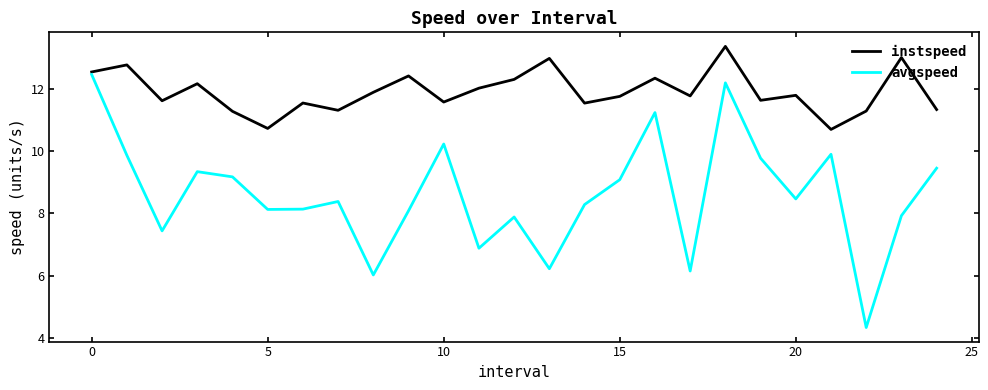

Which series has the widest spread of values?

avgspeed